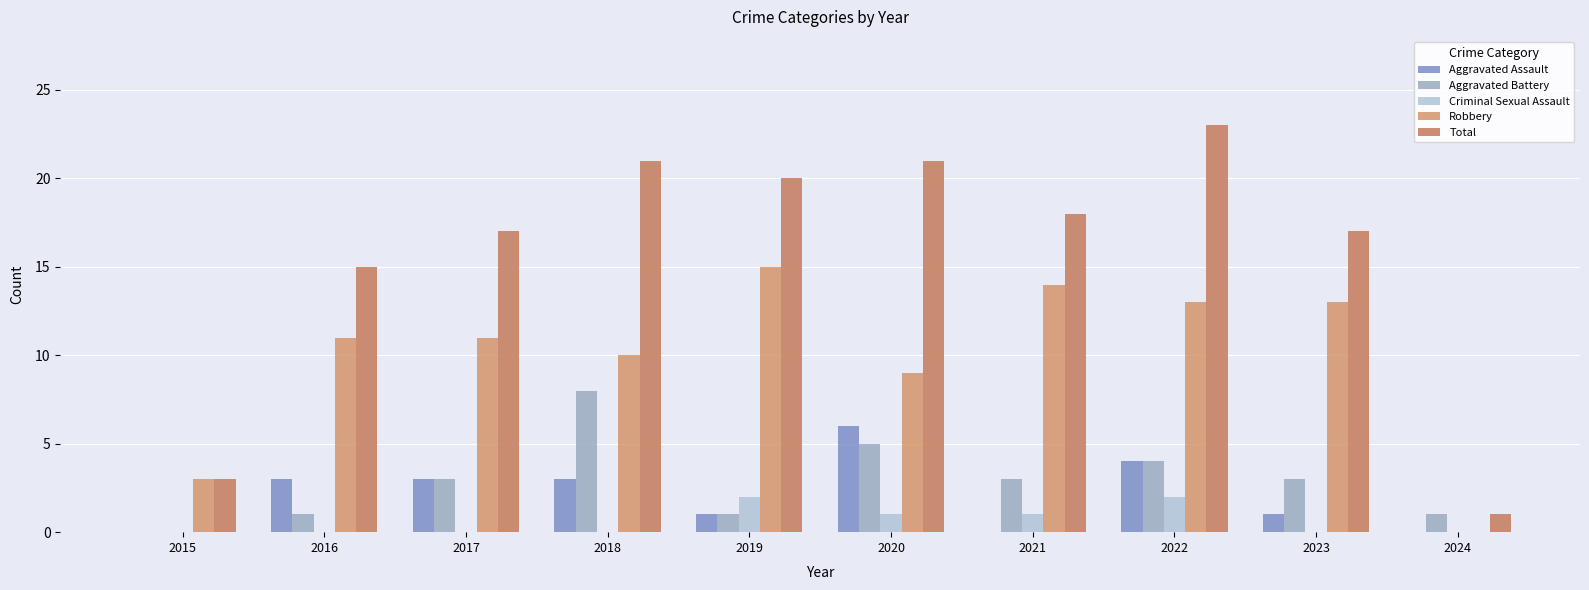

Read the Robbery value at 2019, to the nearest 10.

20